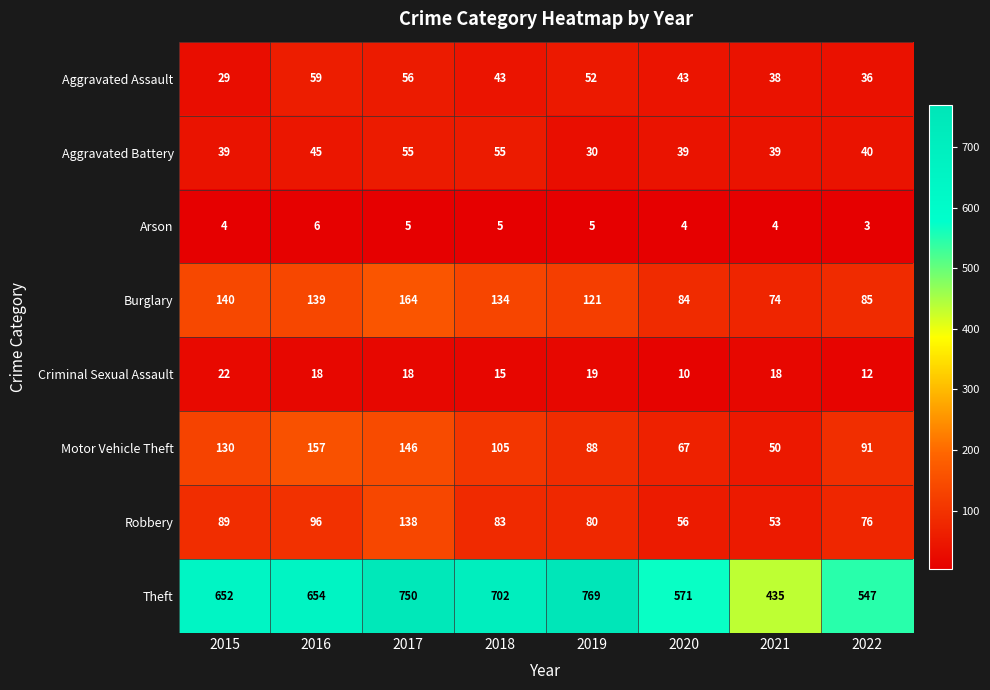

How many data points does each series have?

8